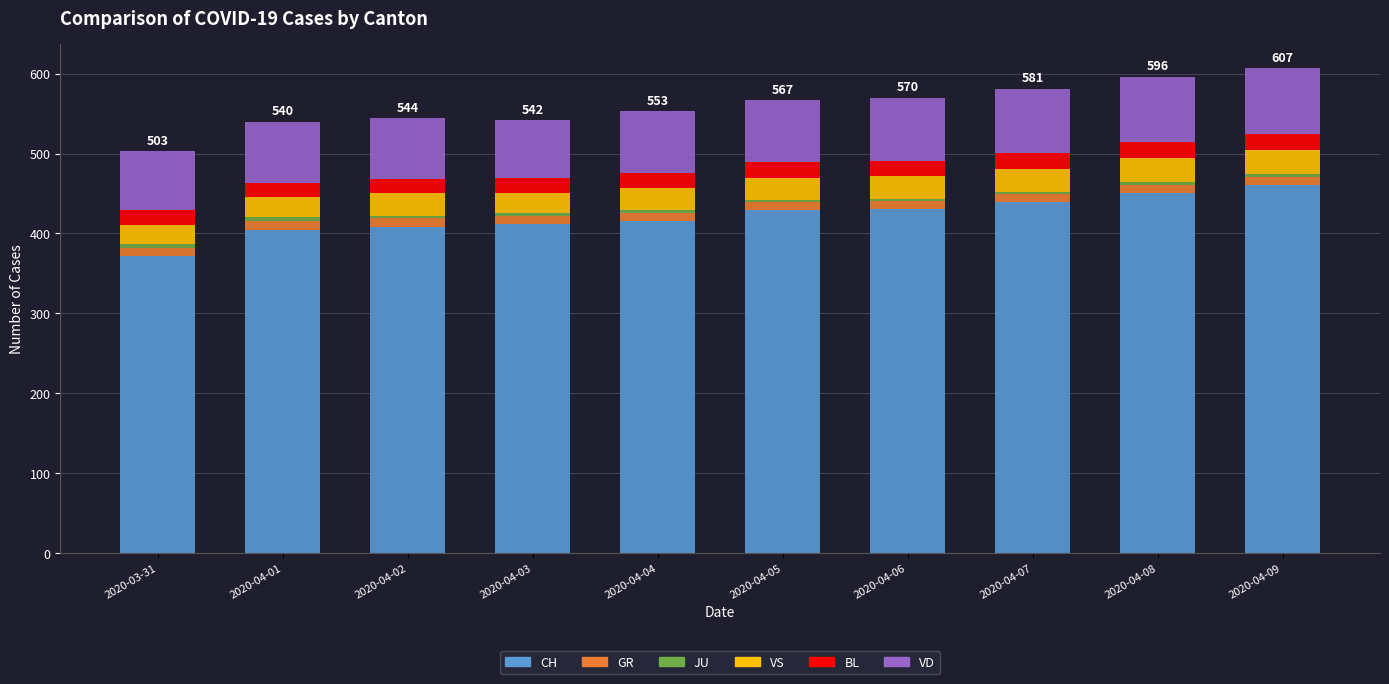

What is the lowest value of the CH series?

372